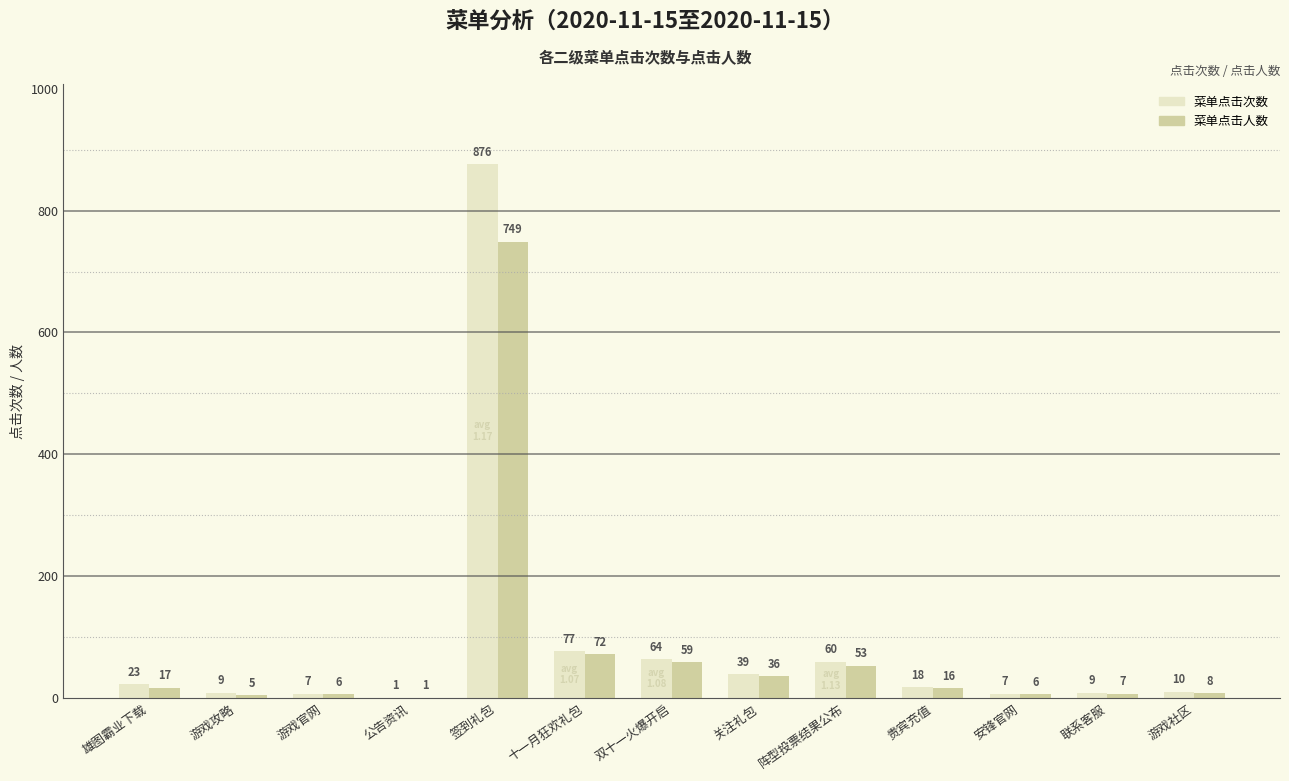

Reading right to left, extract all data points from this chart.

菜单点击次数: 10	9	7	18	60	39	64	77	876	1	7	9	23
菜单点击人数: 8	7	6	16	53	36	59	72	749	1	6	5	17